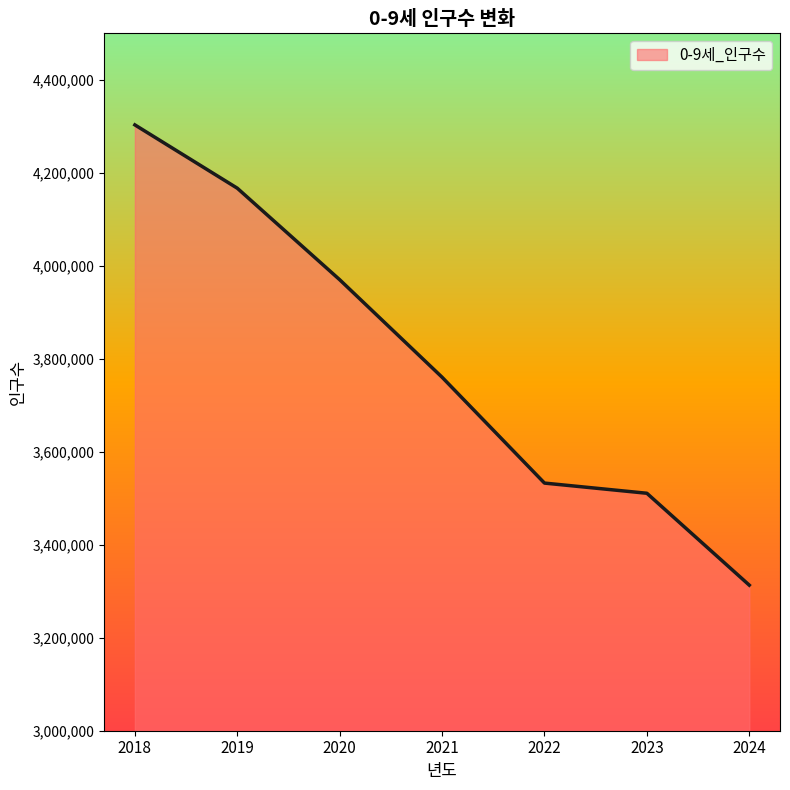

Reading right to left, list all the values displayed in this chart.

2024=3313117	2023=3510756	2022=3532642	2021=3760350	2020=3970070	2019=4166914	2018=4303062